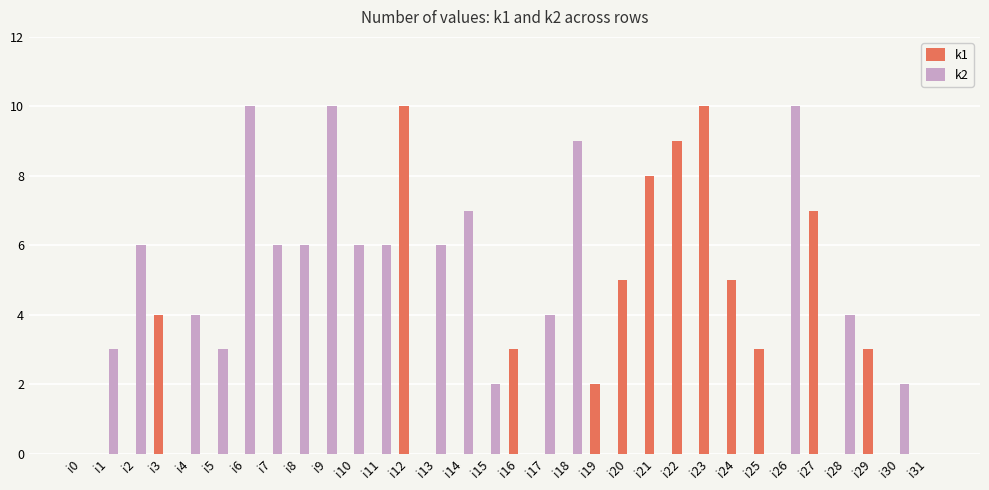

What is the sum of the k1 values at i24 and i22?

14